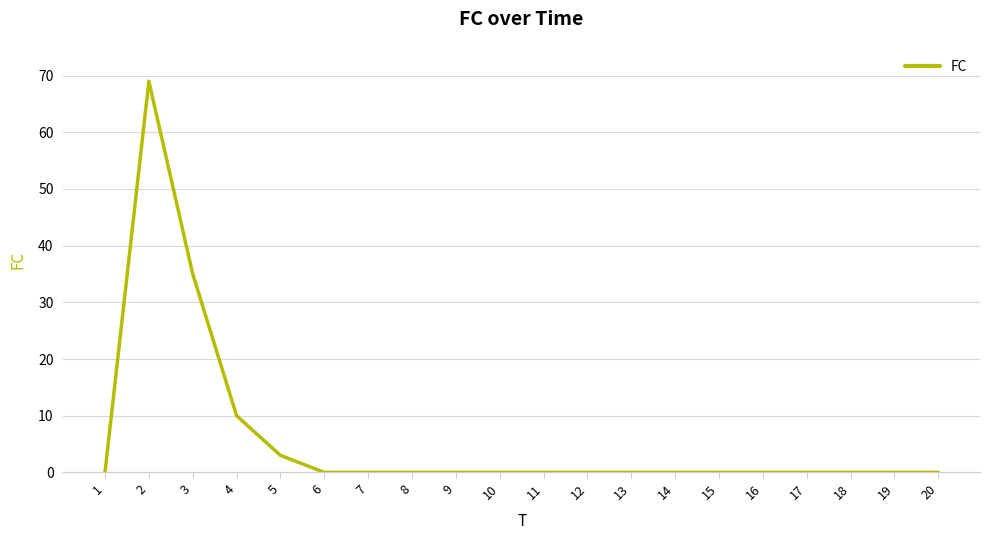

Is this an area chart (filled region under the line)?

No